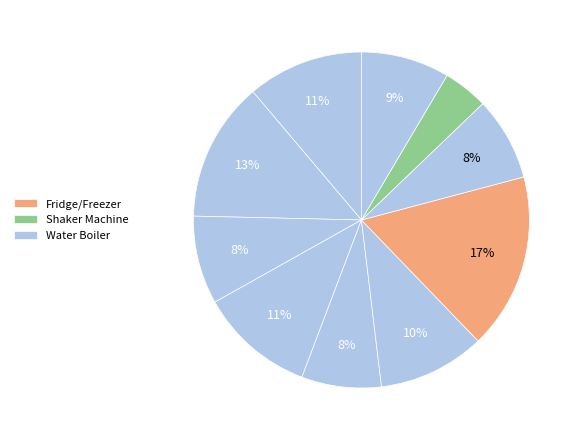

To the nearest percent, what is the difference between the largest and smallest slice percentages?

13%